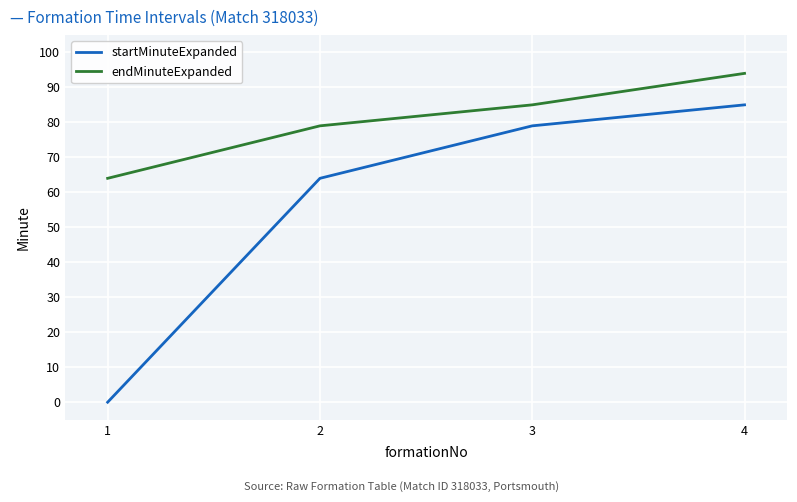

Which series changed the most between 1 and 3?

startMinuteExpanded